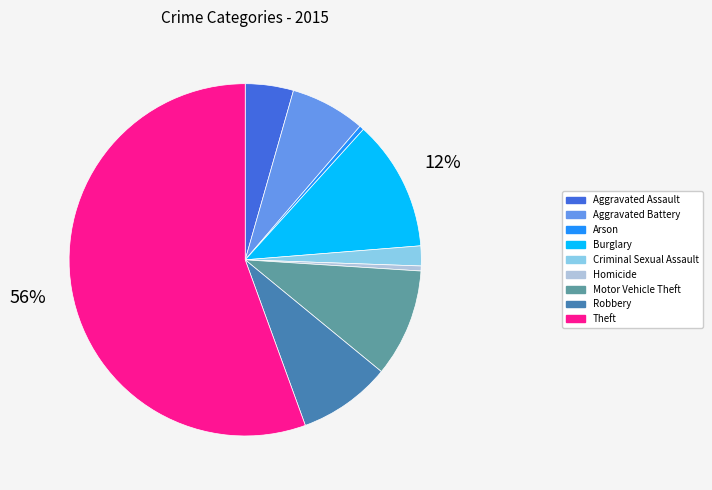

What is the largest slice in the pie chart?

Theft